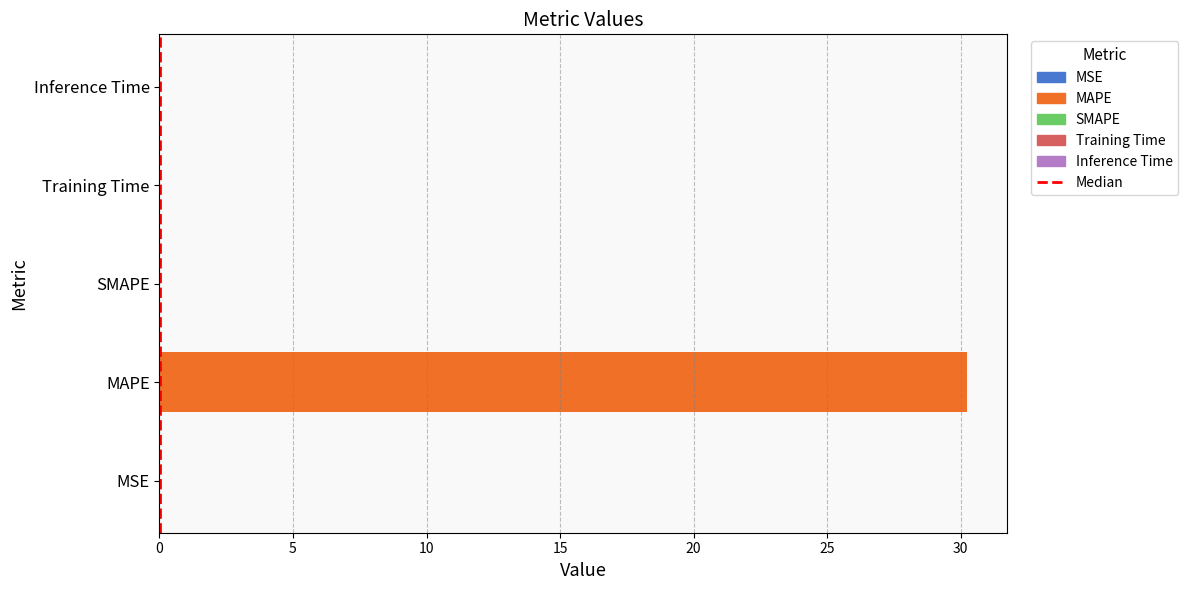

What is the sum of all values?

30.2